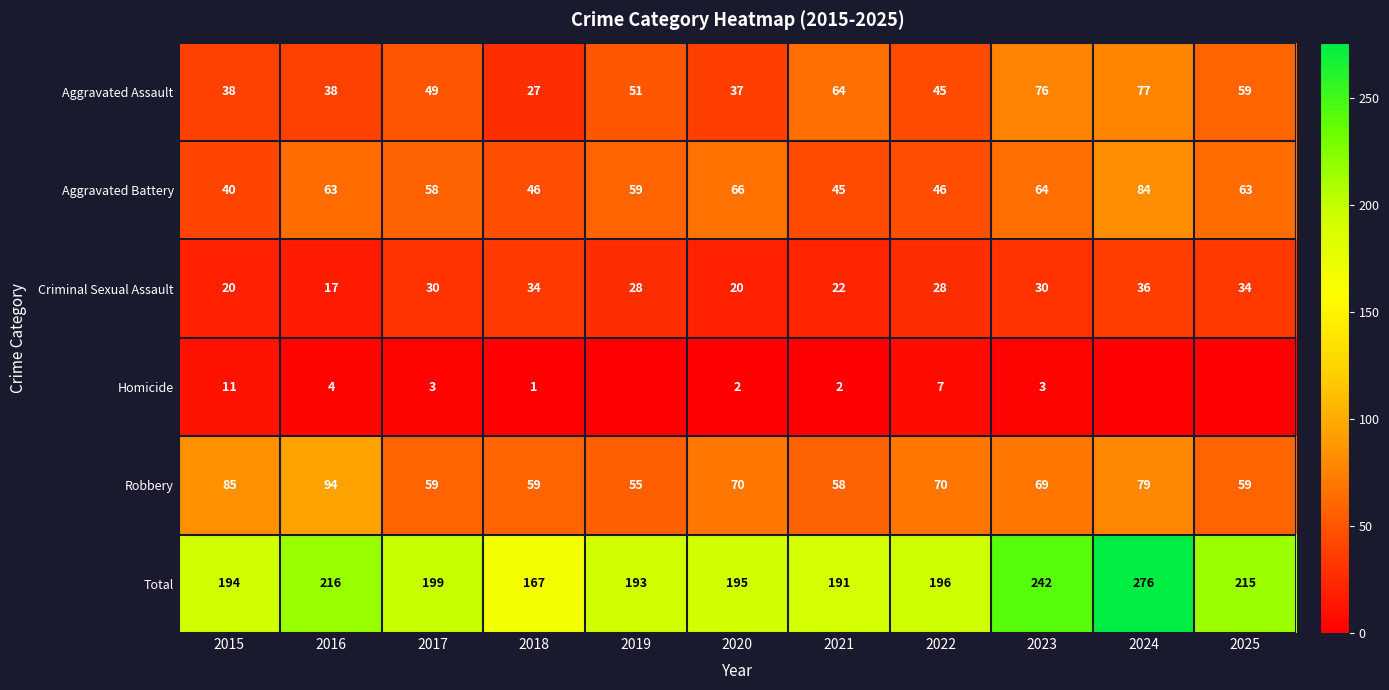

The Aggravated Battery series shows 63 at 2025. True or false?

True